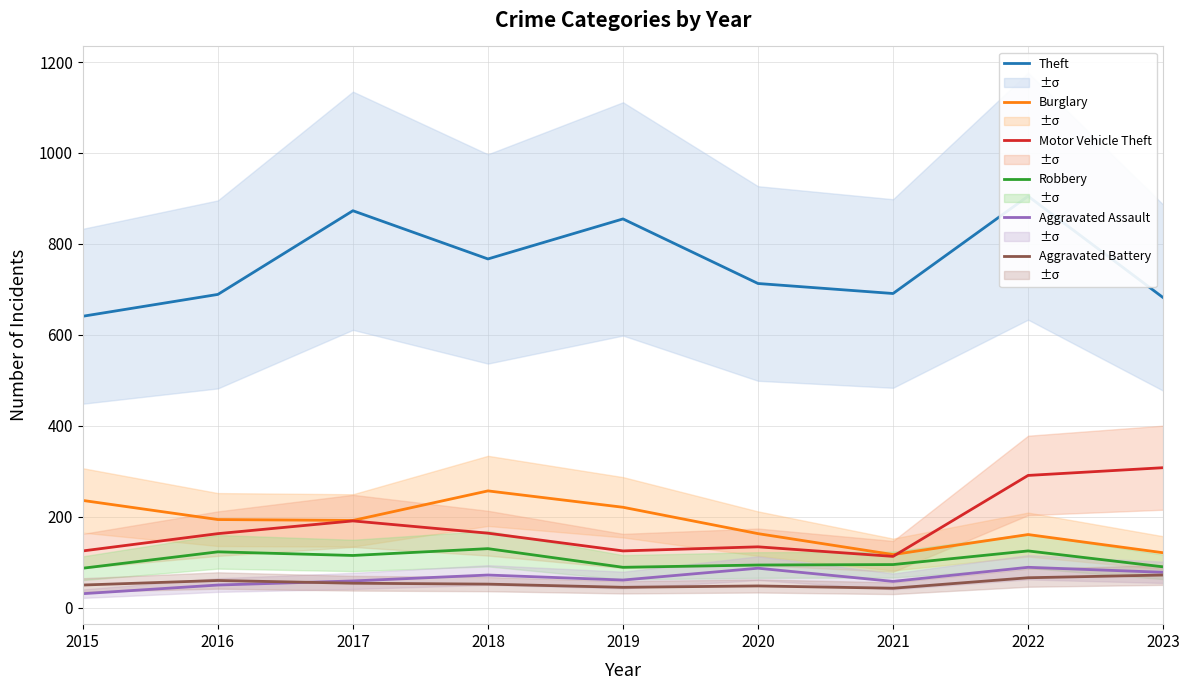

True or false: Motor Vehicle Theft has more than 0 points higher than both neighbors.

True